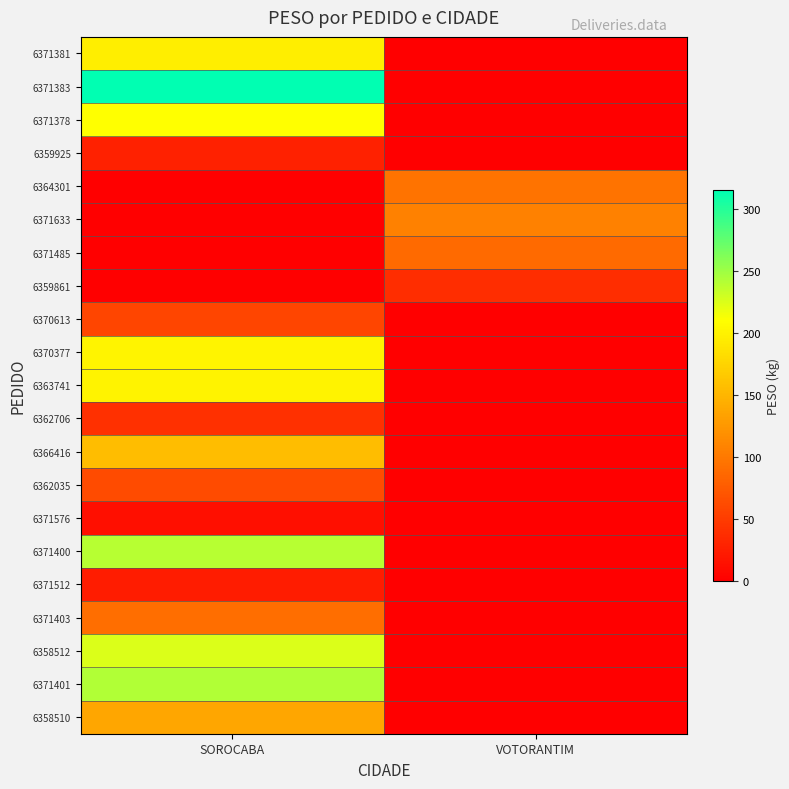

Between VOTORANTIM and SOROCABA, which is larger?

SOROCABA